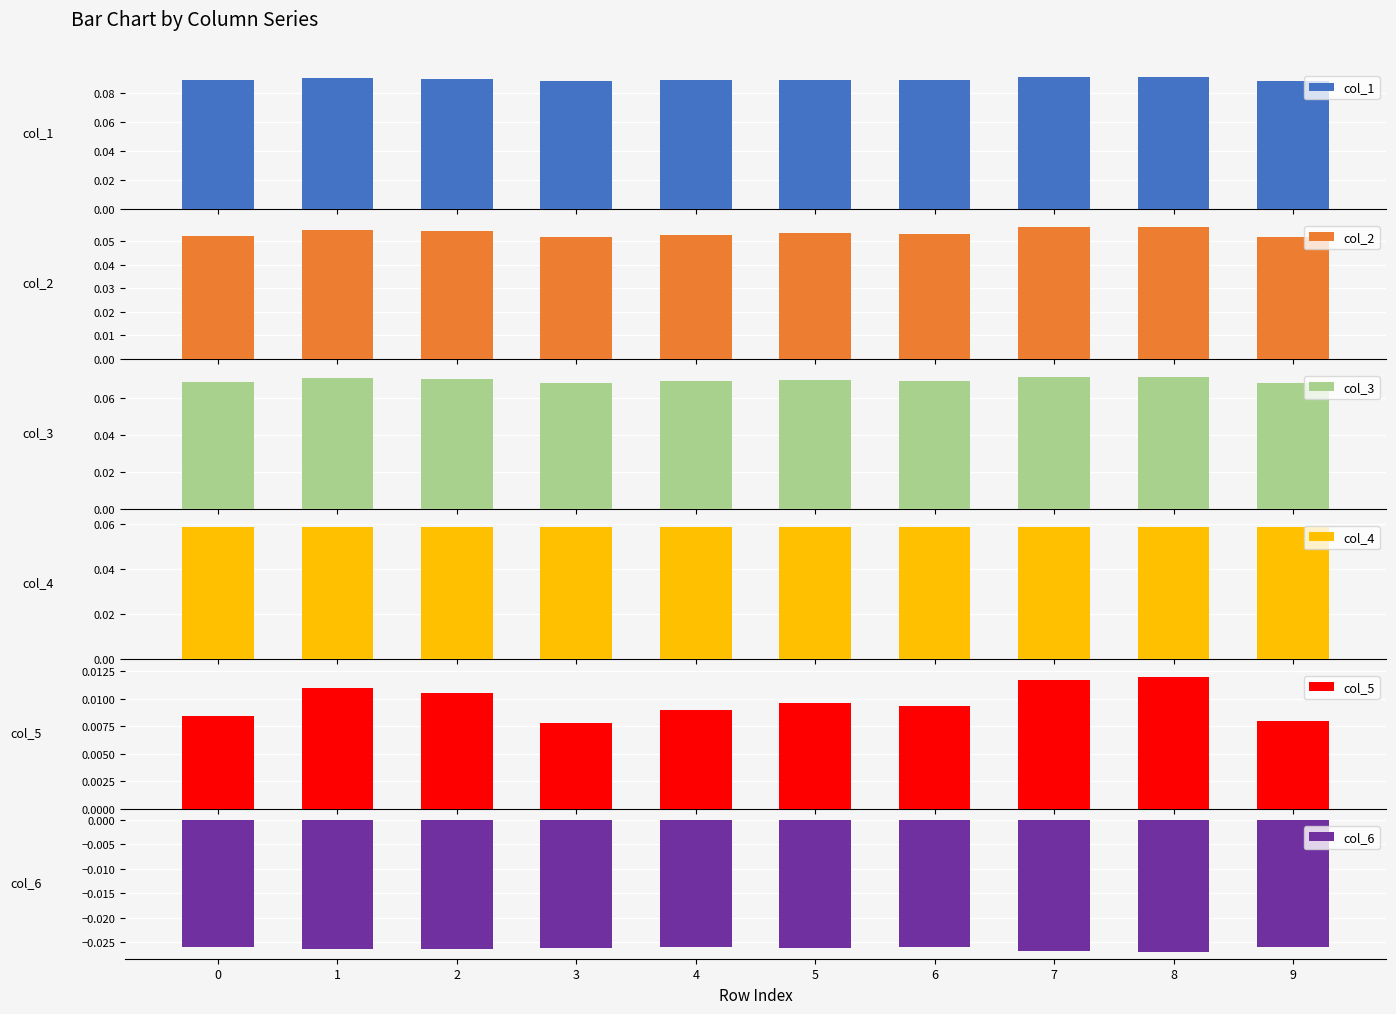

The value of col_2 at 2 is 0.1. True or false?

True